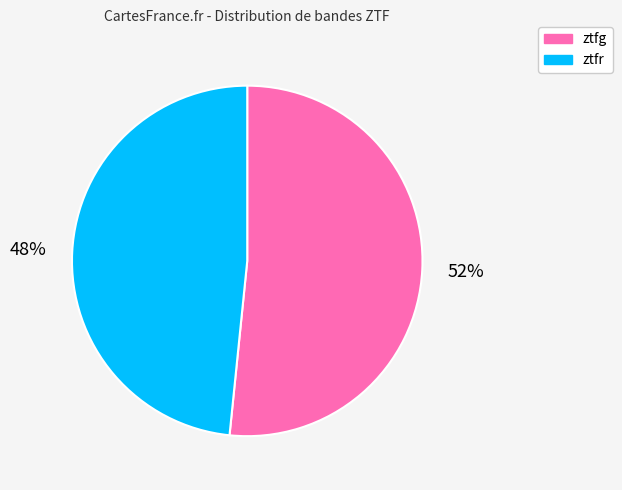

Count the number of slices in the pie.

2